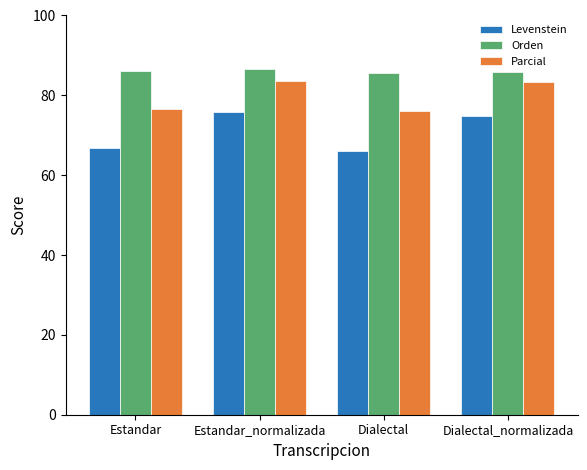

True or false: Orden has a value of 116.5 at Estandar_normalizada.

False